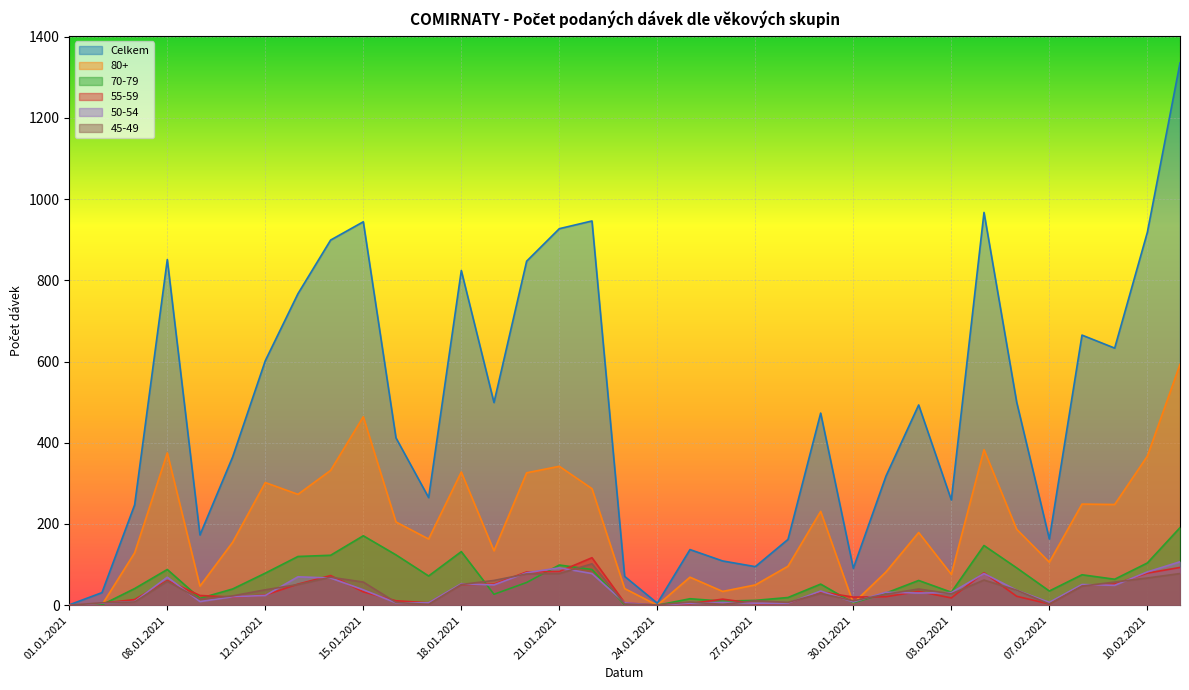

In 55-59, how many points are lower than both neighbors (excluding endpoints)?

7